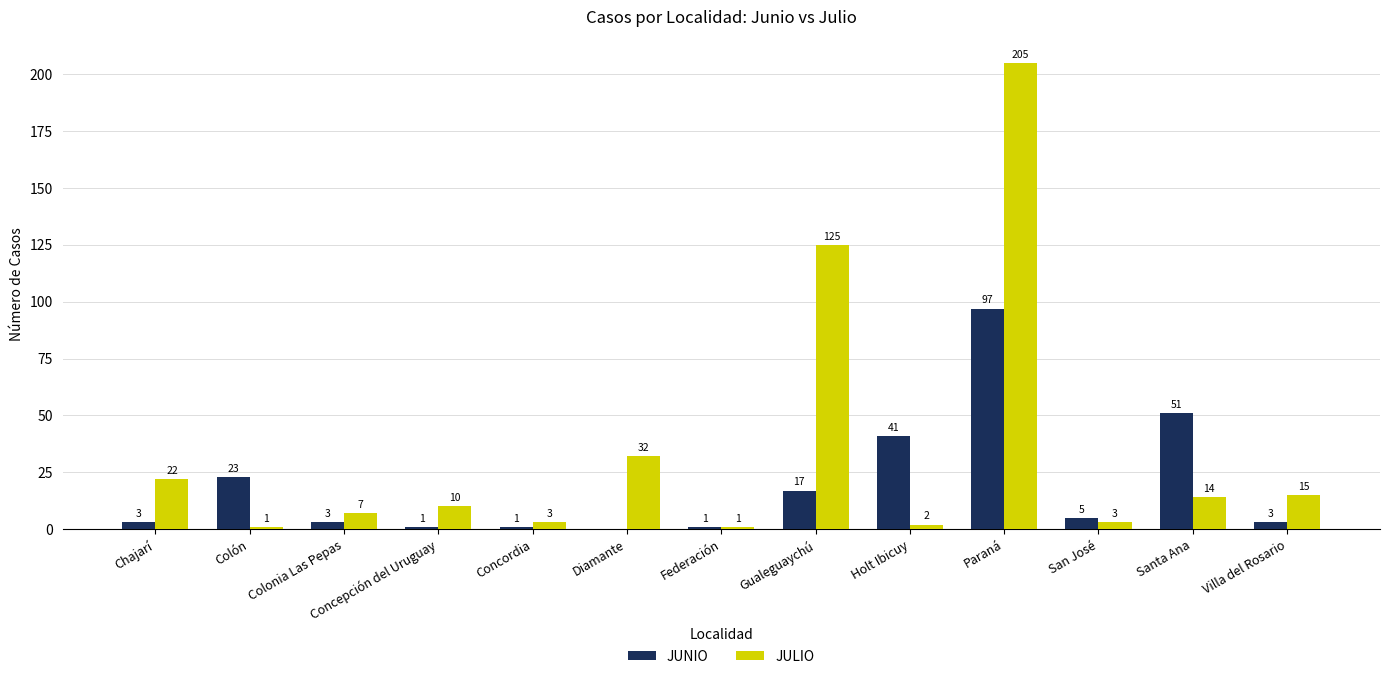

At which label does JULIO first exceed 10?

Chajarí